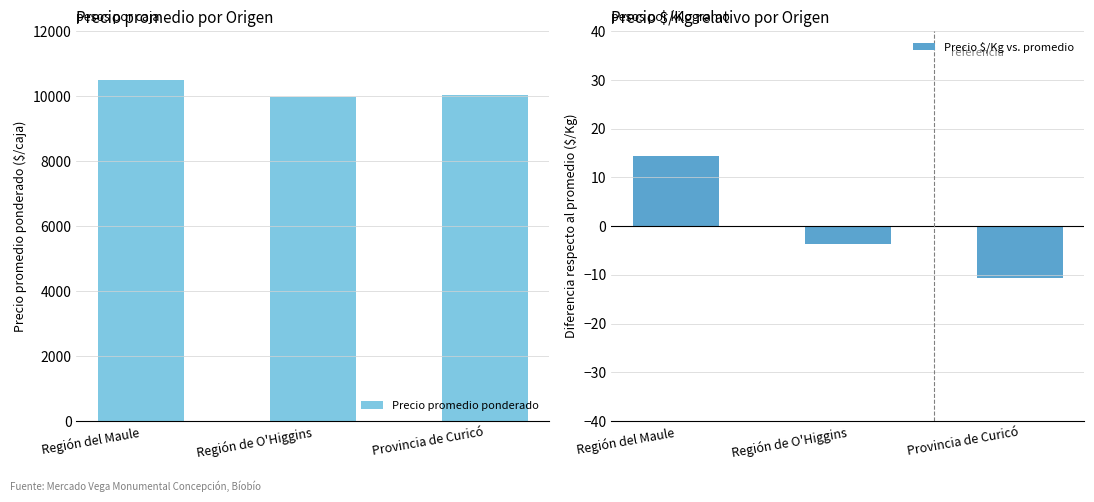

What is the difference between the Precio $/Kg vs. promedio values at Región de O'Higgins and Provincia de Curicó?

7.0